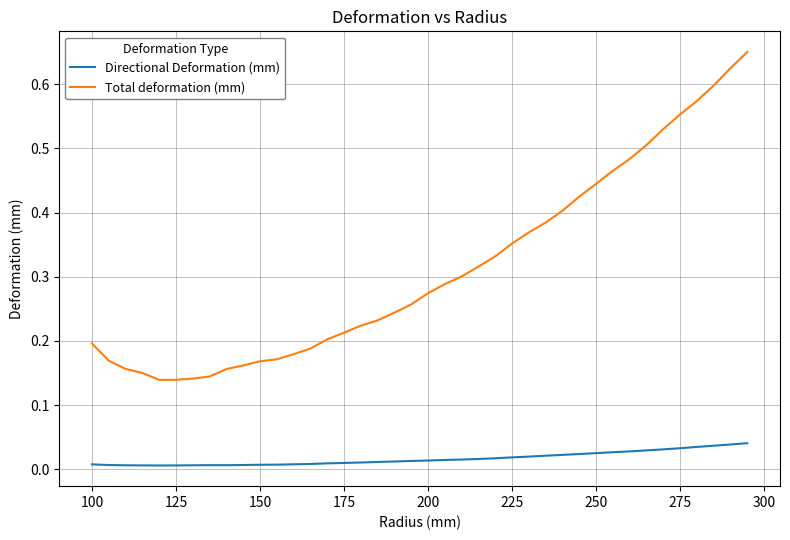

True or false: Directional Deformation (mm) and Total deformation (mm) intersect in this chart.

False